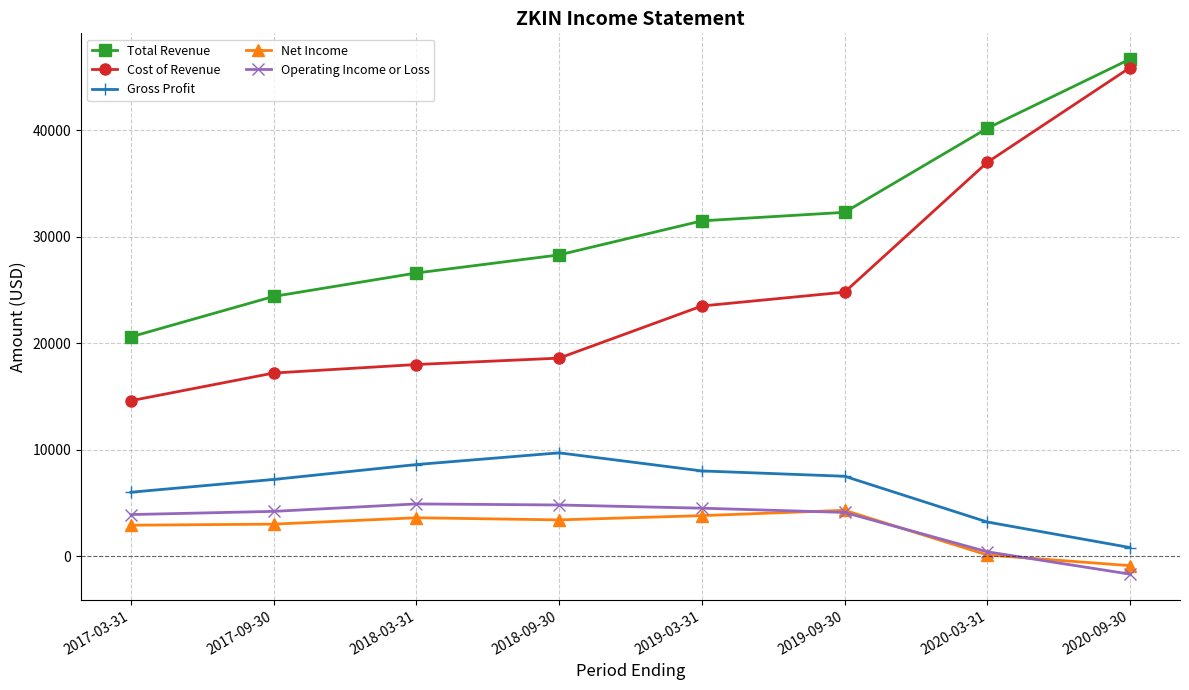

True or false: Cost of Revenue has a value of 23500 at 2019-03-31.

True